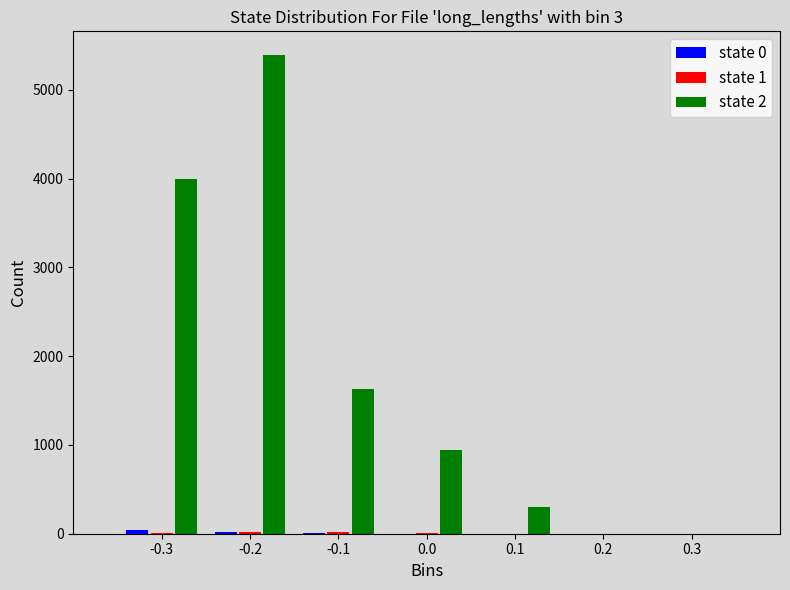

What is the maximum value shown in the chart?

5391